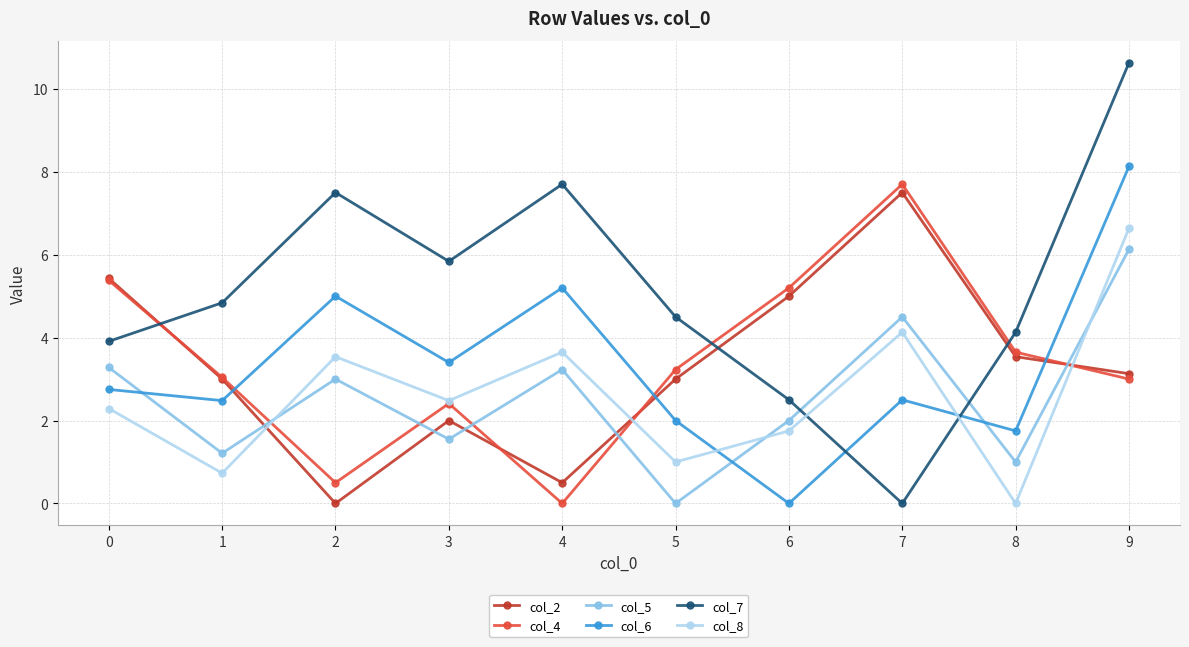

Which series has the largest total across all categories?

col_7